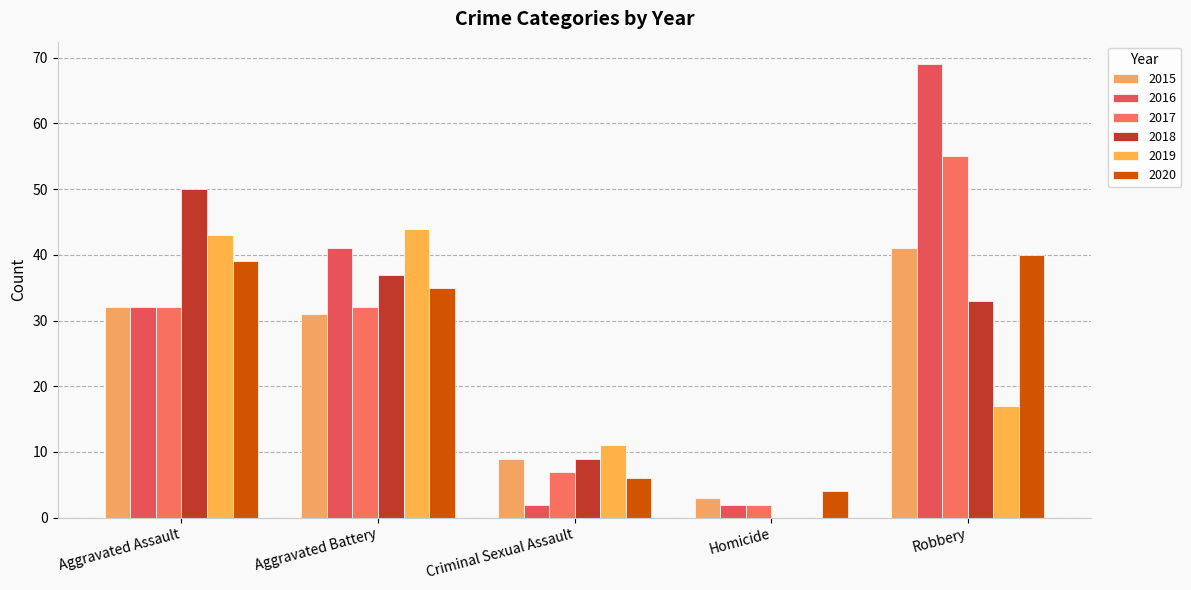

Does the chart contain stacked bars?

No